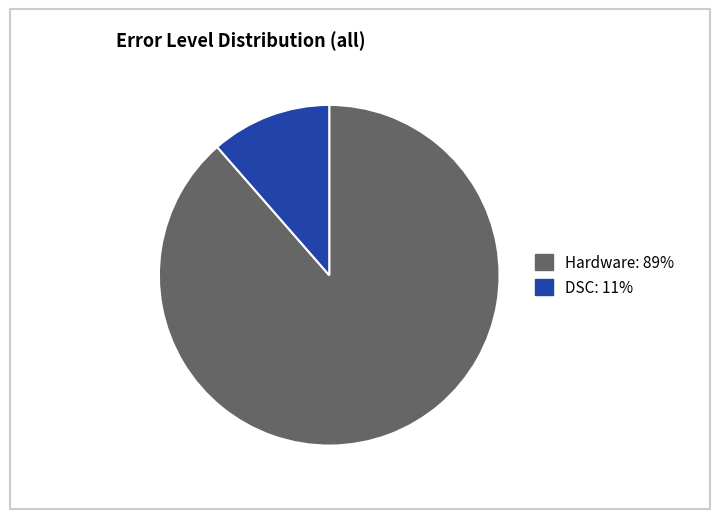

Is there a majority slice in this chart?

Yes